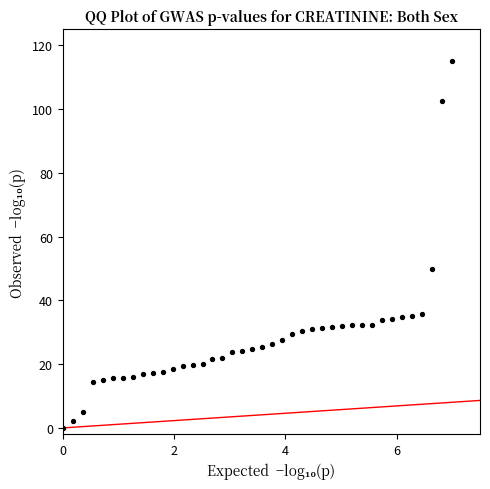

What Y value in the scatter plot is closest to 57?

50.0